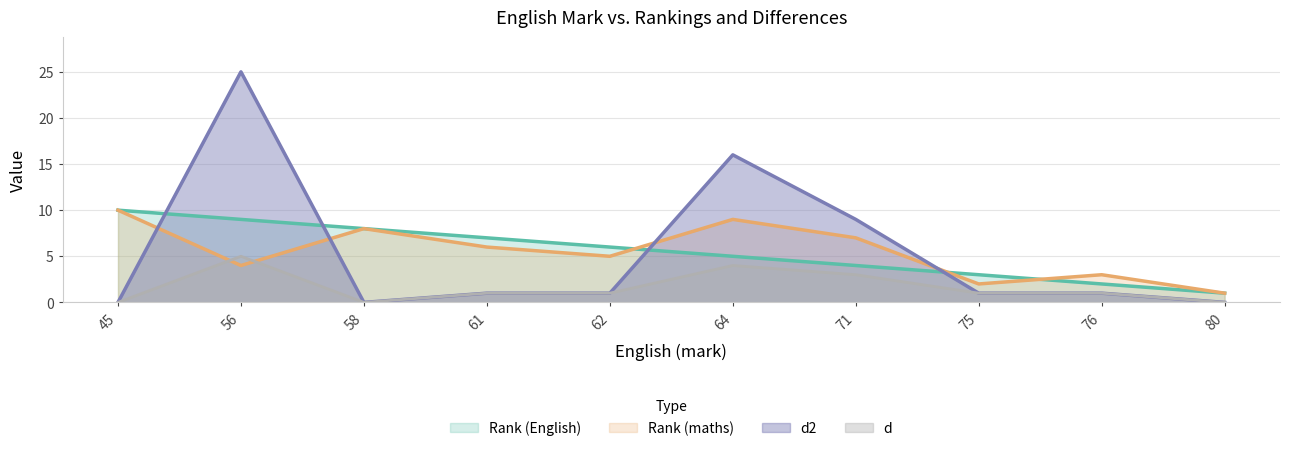

How many data points in Rank (English) are above 6?

4